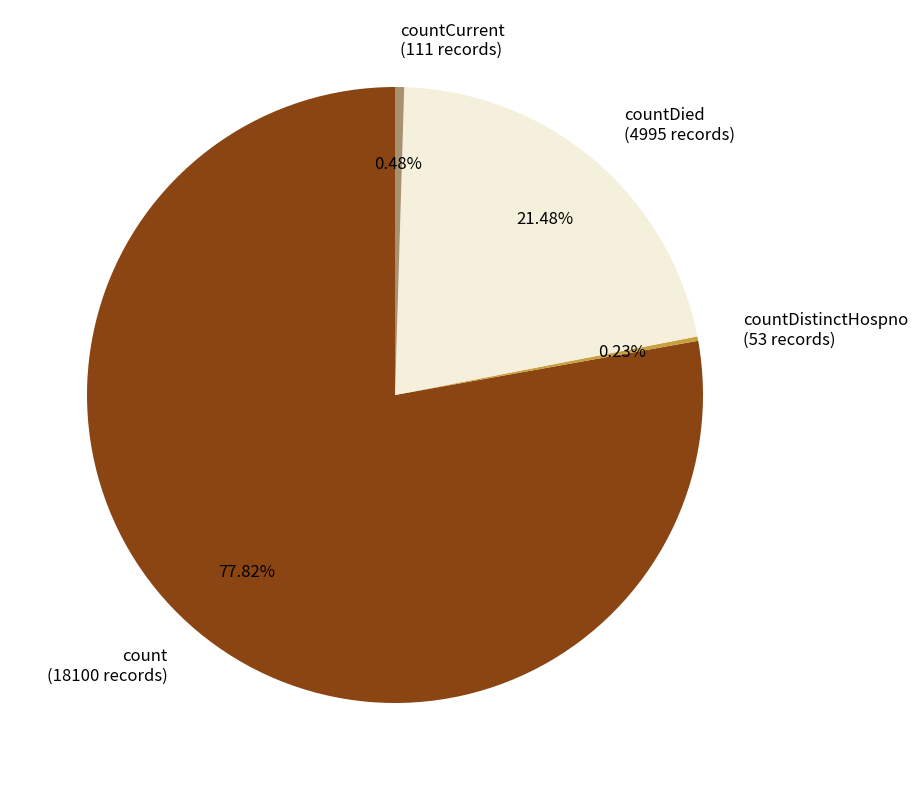

Is there any slice that represents more than half of the pie?

Yes